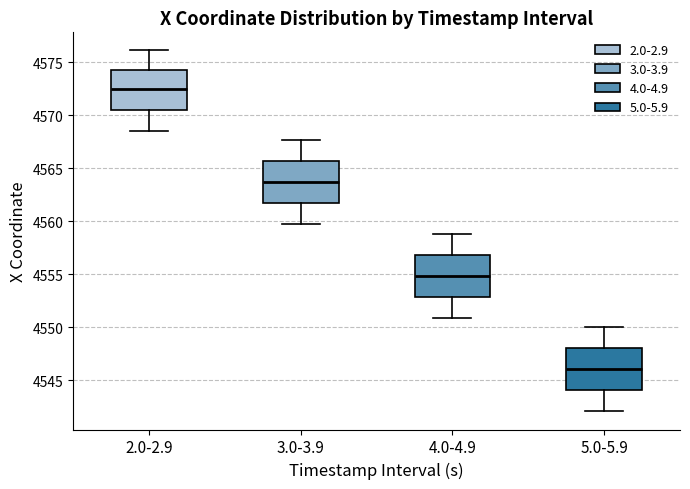

Reading left to right, read every box against the y-axis: the position of its median line, the range the box covers, and the ends of its whiskers. The values are not printed on the chart, so give them approximately, as read against the axis.

2.0-2.9: median 4572.5, box 4570.5 to 4574.5, whiskers 4568.5 to 4576.0
3.0-3.9: median 4563.5, box 4561.5 to 4565.5, whiskers 4559.5 to 4567.5
4.0-4.9: median 4555.0, box 4553.0 to 4557.0, whiskers 4551.0 to 4559.0
5.0-5.9: median 4546.0, box 4544.0 to 4548.0, whiskers 4542.0 to 4550.0